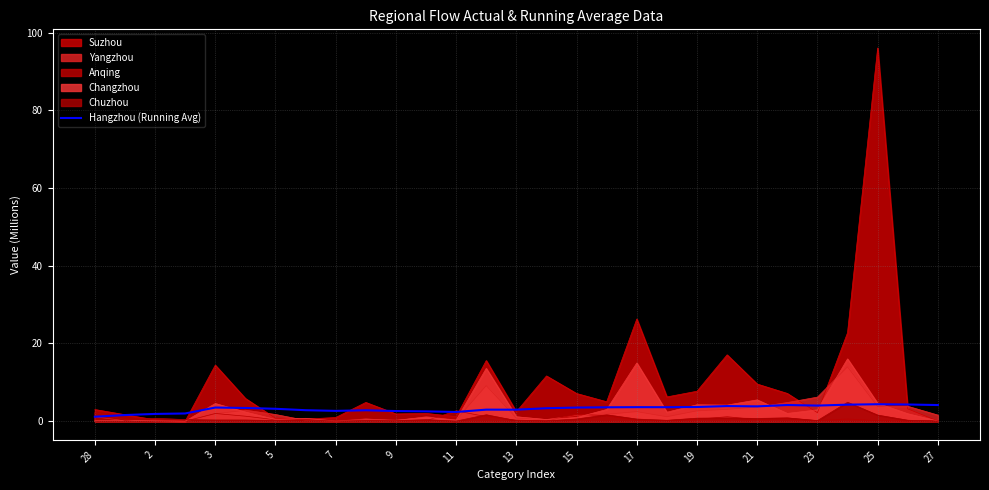

What is the maximum value for Suzhou?

96.0